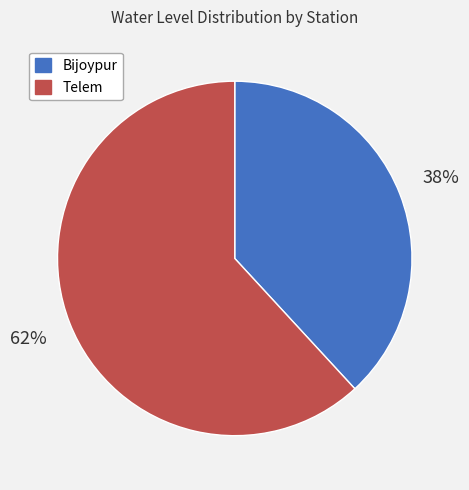

Approximately how many times larger is the value at Bijoypur compared to Telem?

0.6